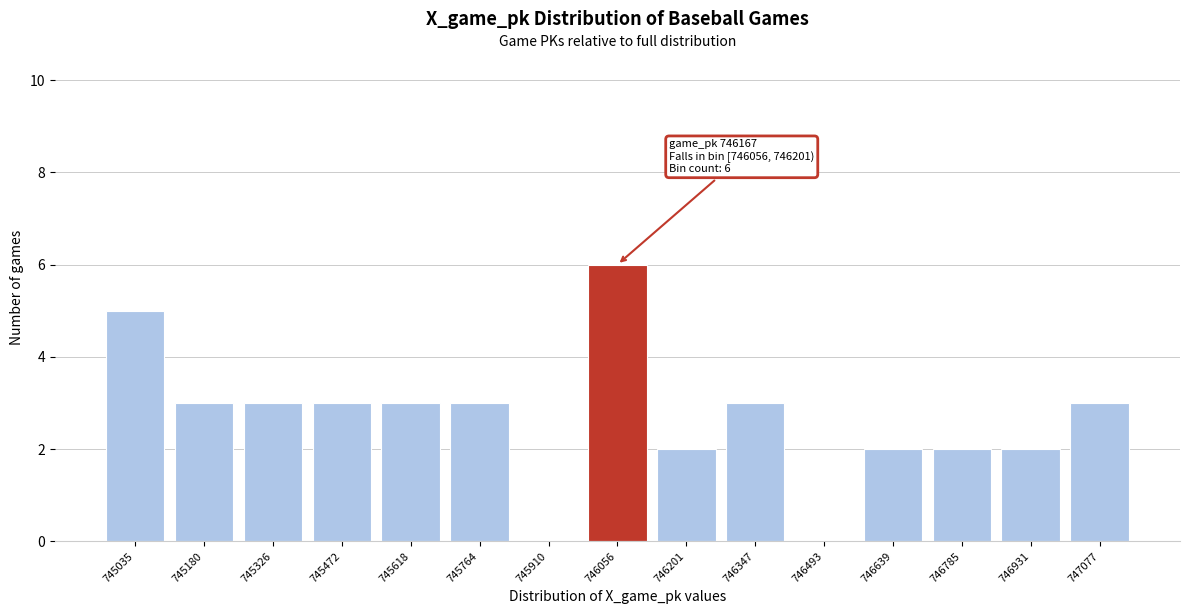

Reading left to right, what are all the values shown in this chart?

745035=5	745180=3	745326=3	745472=3	745618=3	745764=3	745910=0	746056=6	746201=2	746347=3	746493=0	746639=2	746785=2	746931=2	747077=3